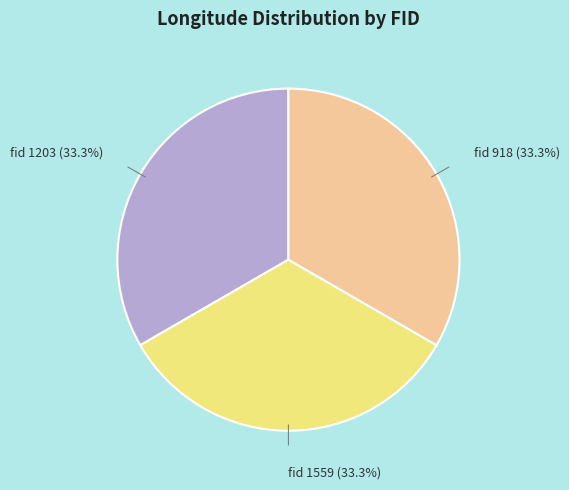

Does any single category account for the majority?

No